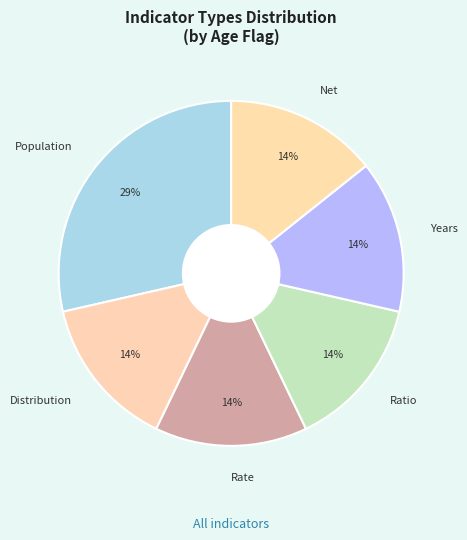

Is the sum of Population and Rate greater than half?

No